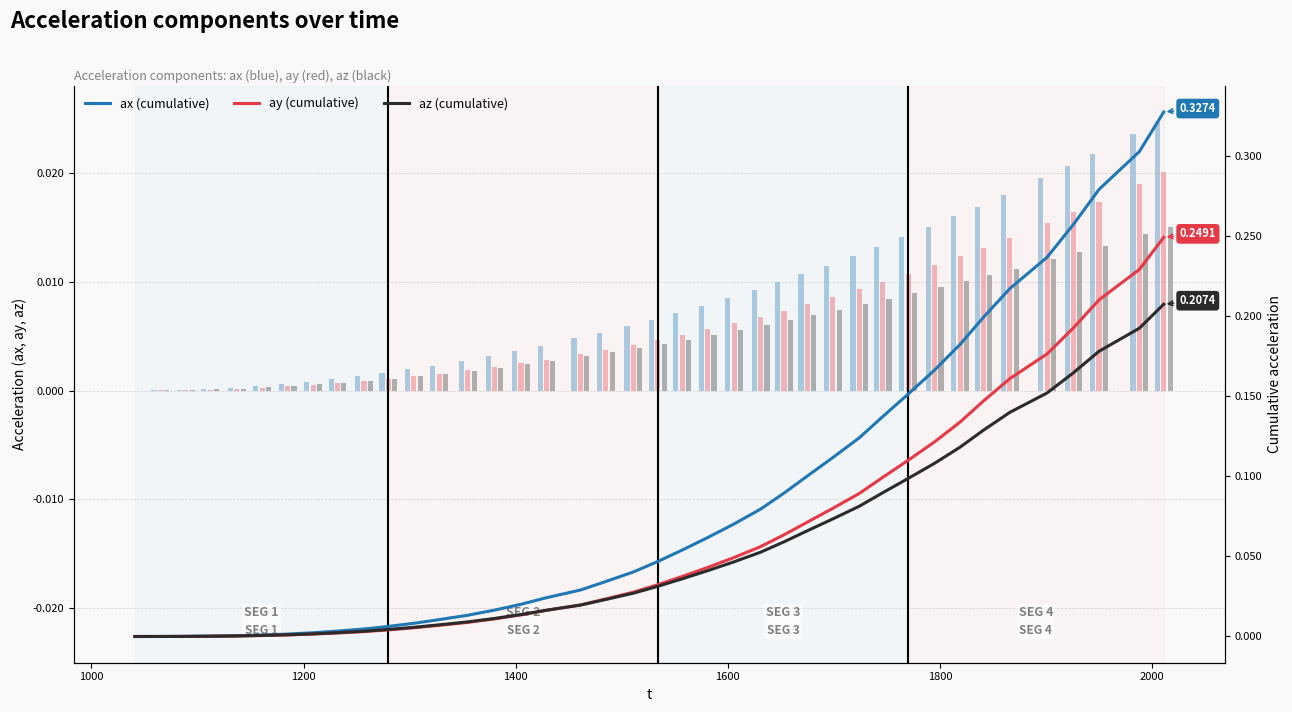

What are all the series names shown in the legend?

ax (cumulative), ay (cumulative), az (cumulative)